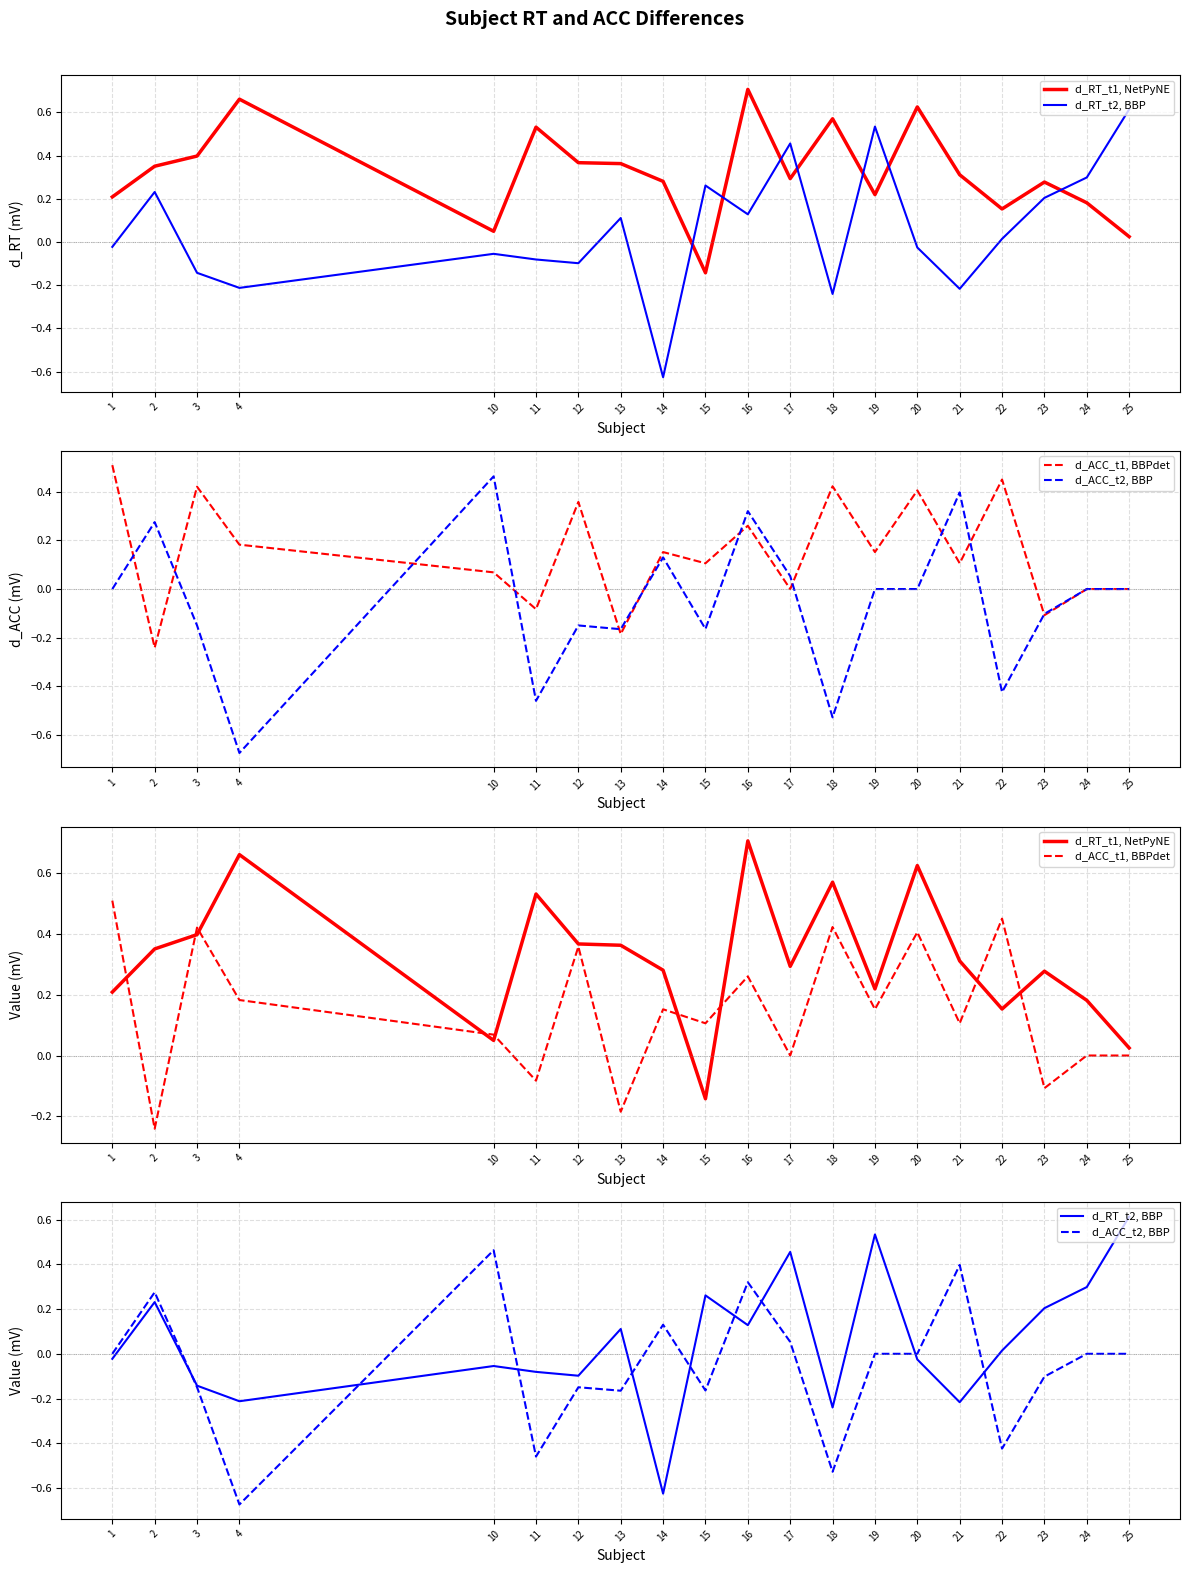

Between which two adjacent categories do d_ACC_t2, BBP and d_RT_t2, BBP first intersect?

2 and 3